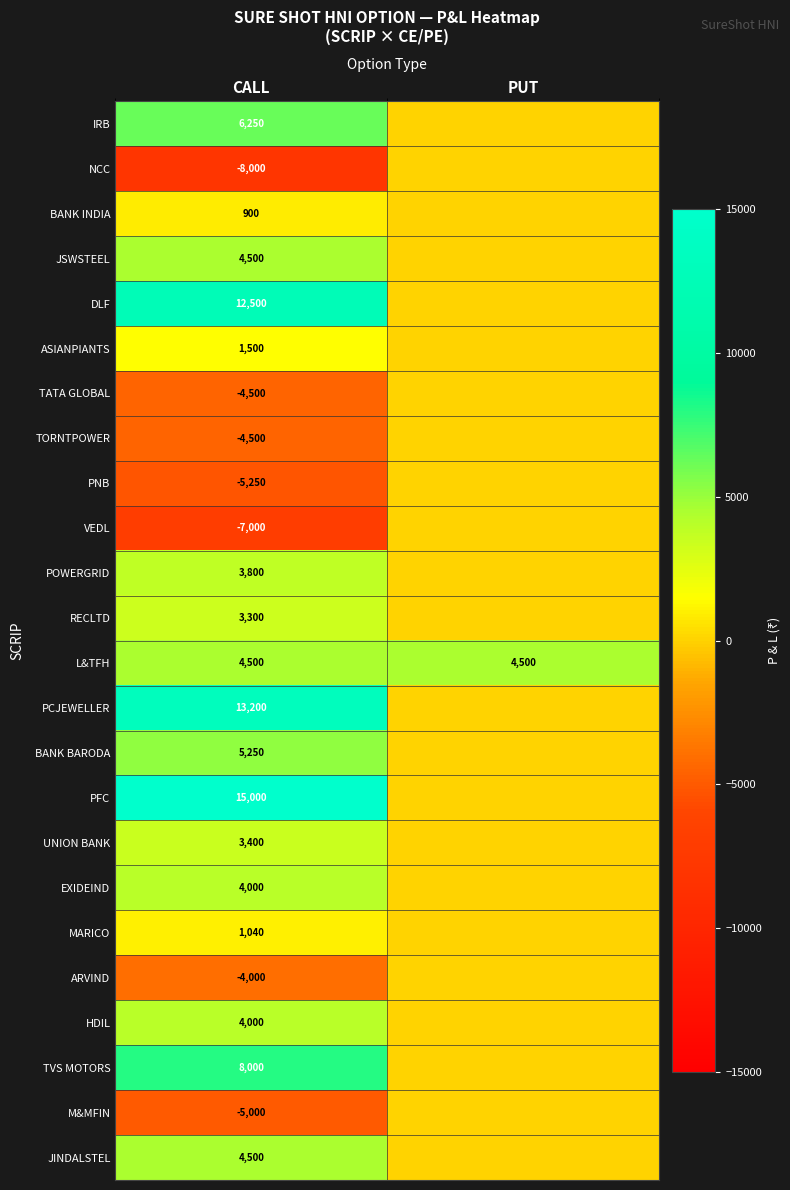

True or false: IRB has a value of 9935 at CALL.

False